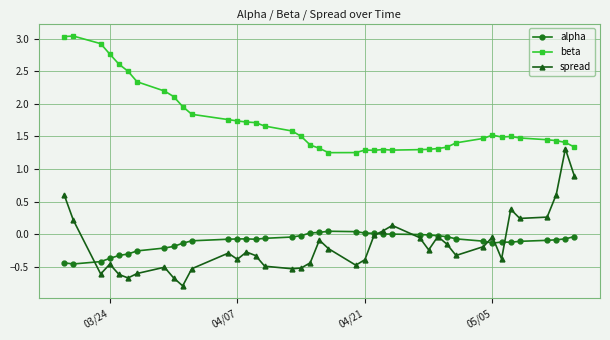

True or false: beta has more than 1 interior local peaks.

True